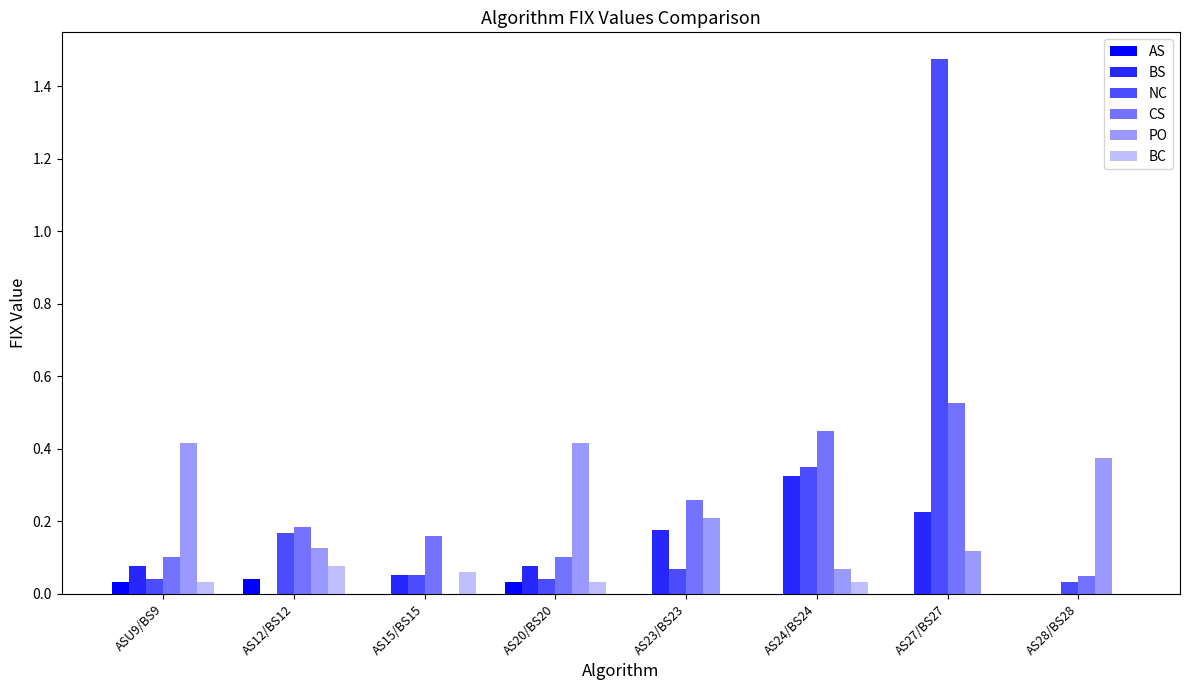

Reading right to left, what are all the values shown in this chart?

AS: 0.0	0.0	0.0	0.0	0.0	0.0	0.0	0.0
BS: 0.0	0.2	0.3	0.2	0.1	0.1	0.0	0.1
NC: 0.0	1.5	0.3	0.1	0.0	0.1	0.2	0.0
CS: 0.0	0.5	0.4	0.3	0.1	0.2	0.2	0.1
PO: 0.4	0.1	0.1	0.2	0.4	0.0	0.1	0.4
BC: 0.0	0.0	0.0	0.0	0.0	0.1	0.1	0.0